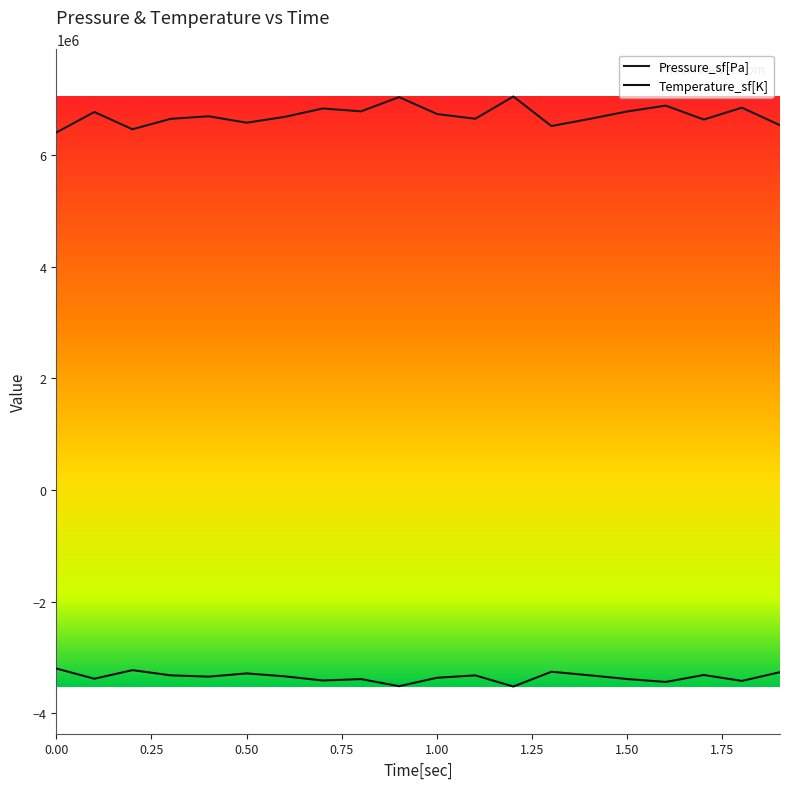

Reading right to left, list all the values displayed in this chart.

Pressure_sf[Pa]: 6533764.8	6847612.9	6635288.6	6884789.4	6781397.0	6646451.7	6519014.3	7048199.9	6648959.9	6733719.8	7036839.6	6782125.7	6833346.6	6683804.9	6578571.4	6694158.6	6647427.5	6461135.1	6769947.8	6403037.8
Temperature_sf[K]: -3260807.6	-3417587.8	-3311522.7	-3436159.2	-3384509.9	-3317099.1	-3253439.3	-3517791.1	-3318352.0	-3360693.1	-3512116.0	-3384873.9	-3410461.1	-3335758.5	-3283190.2	-3340930.6	-3317586.5	-3224526.6	-3378790.6	-3195505.1